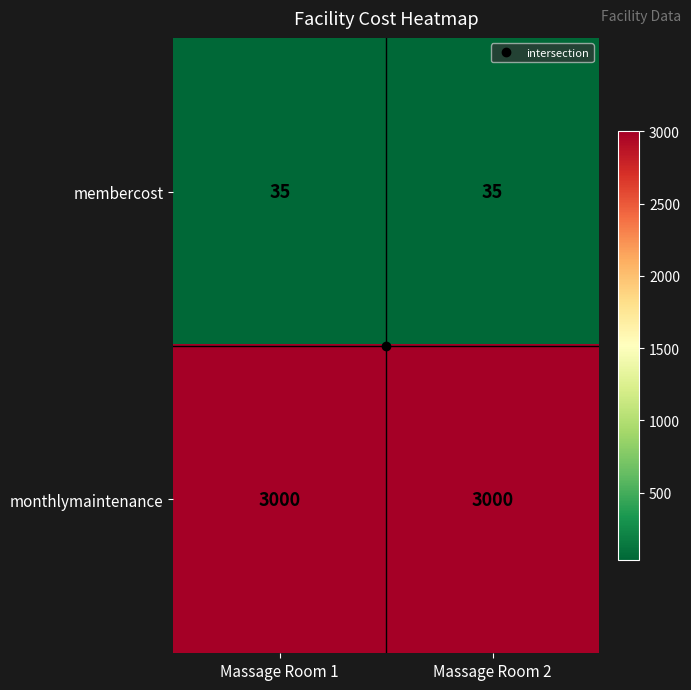

What is the spread (max minus min) of values at Massage Room 2?

2965